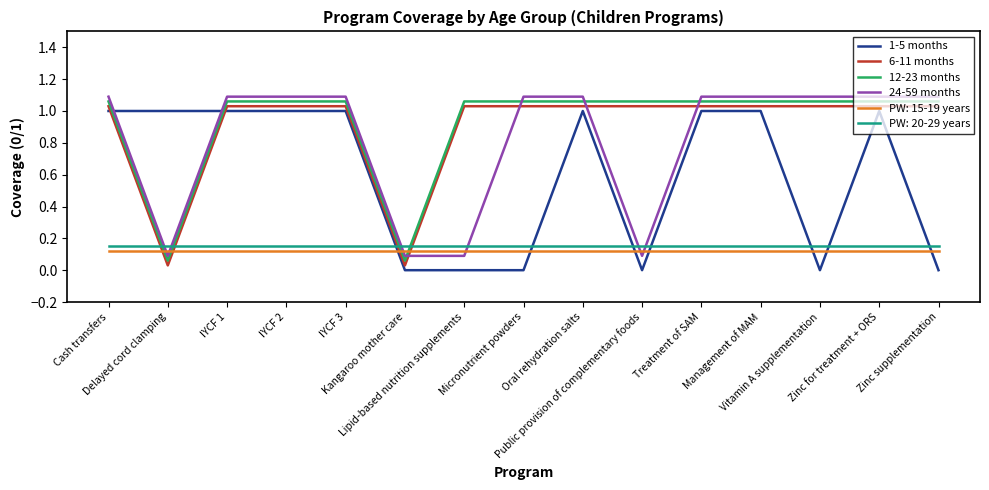

After their last crossing, which series has the higher values: PW: 15-19 years or 12-23 months?

12-23 months